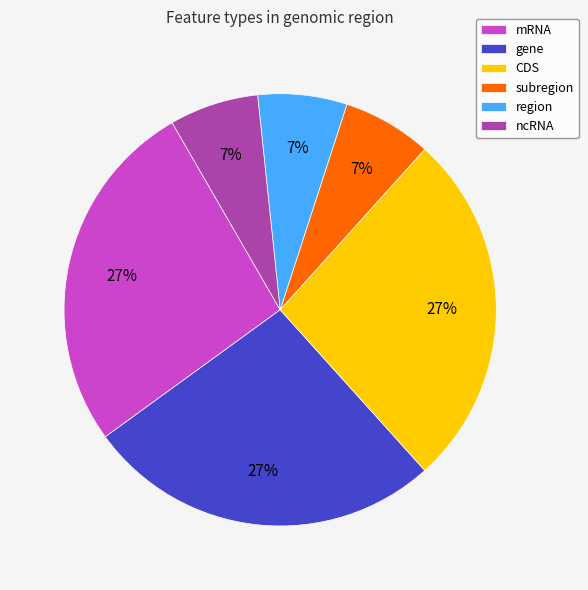

Count the number of slices in the pie.

6